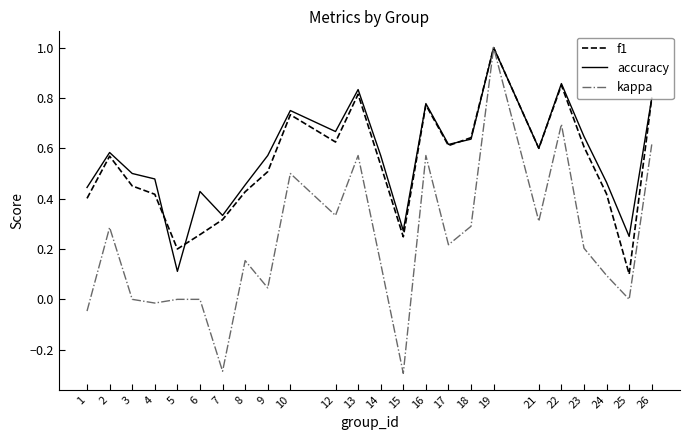

True or false: f1 has a value of 1.2 at 10.

False